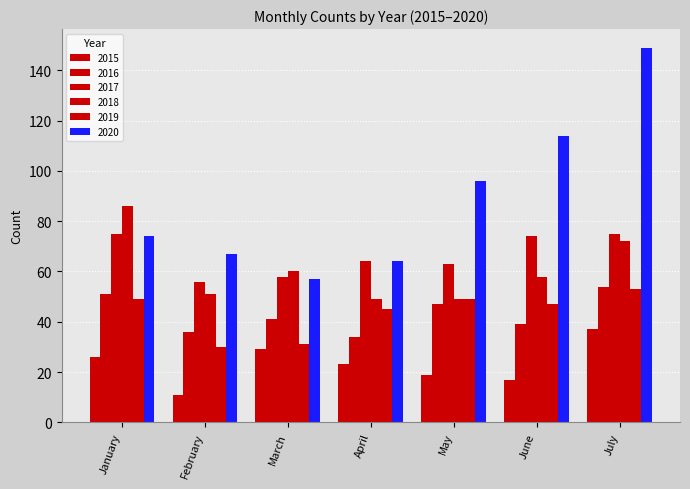

How many bars are there in total?

42